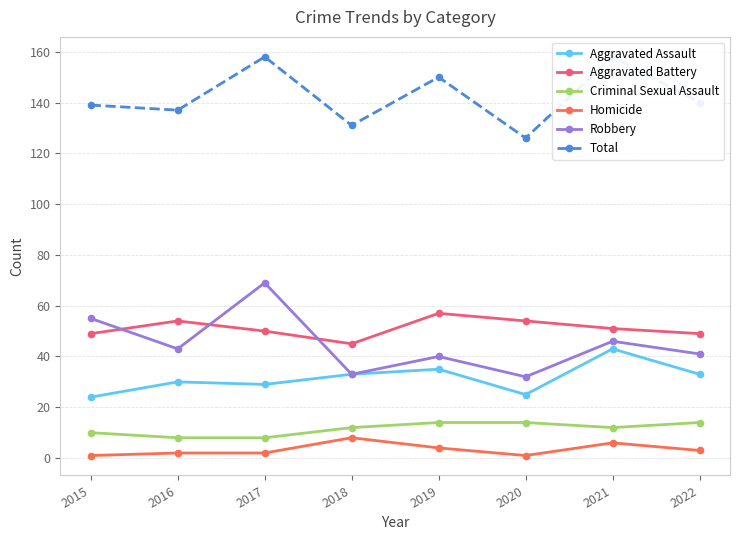

True or false: Homicide and Aggravated Assault intersect in this chart.

False